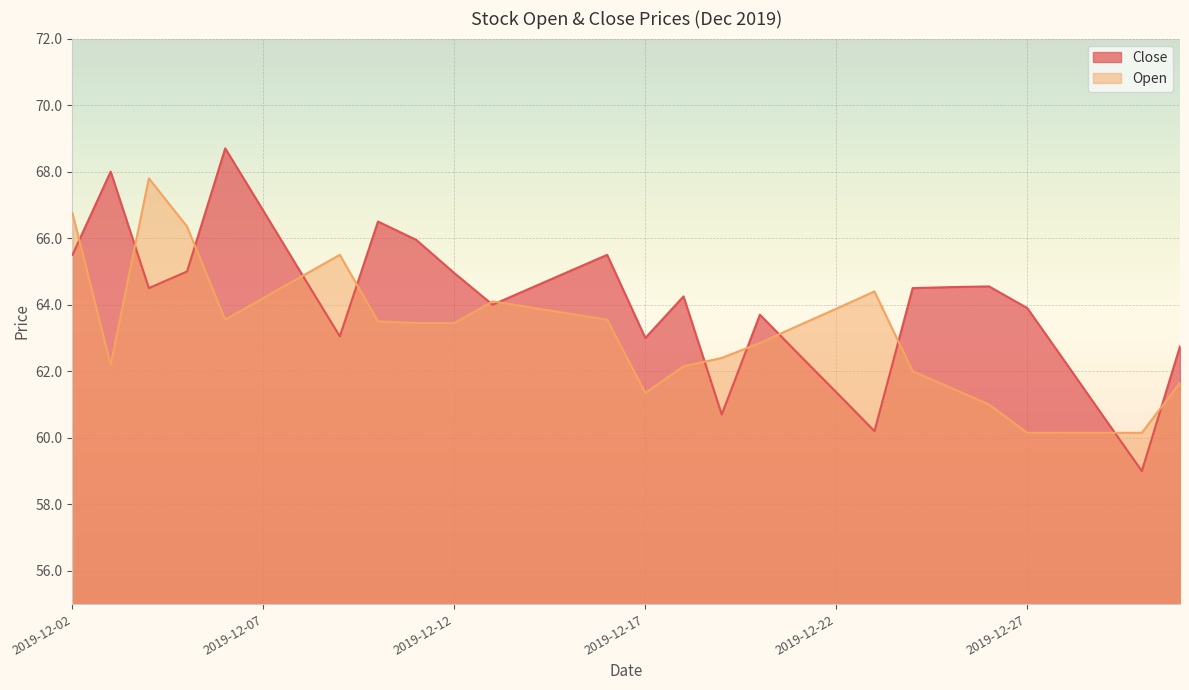

True or false: Close has more than 0 points higher than both neighbors.

True